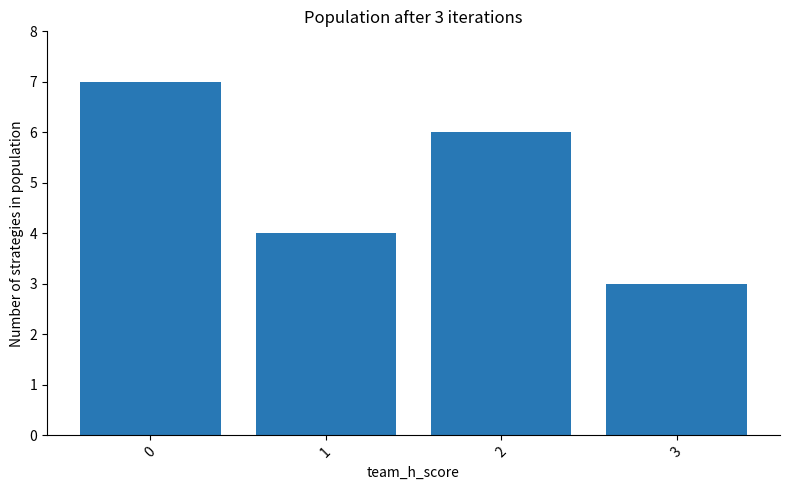

True or false: the data shows 4 at 3.

False